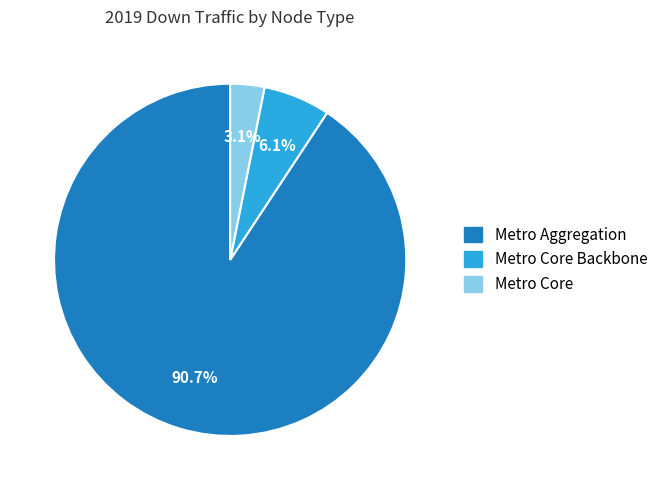

Does any single category account for the majority?

Yes